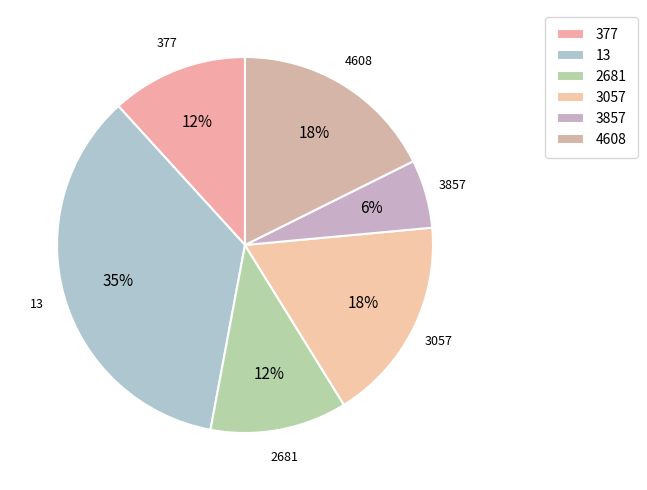

To the nearest percent, what is the difference between the largest and smallest slice percentages?

29%